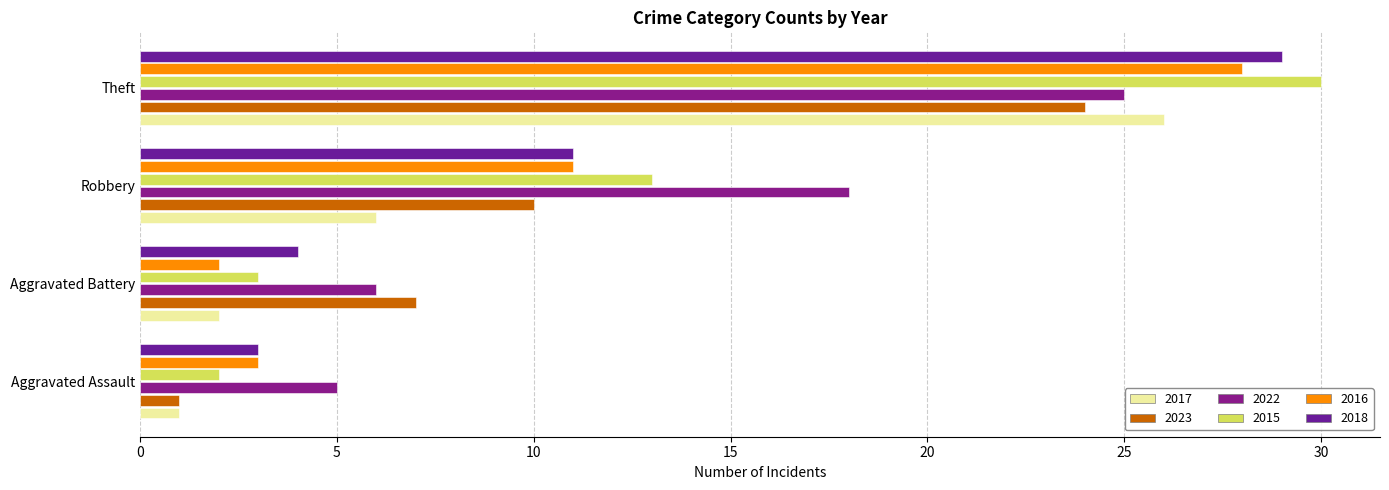

What is the difference between the maximum and second lowest values in the 2016 series?

25